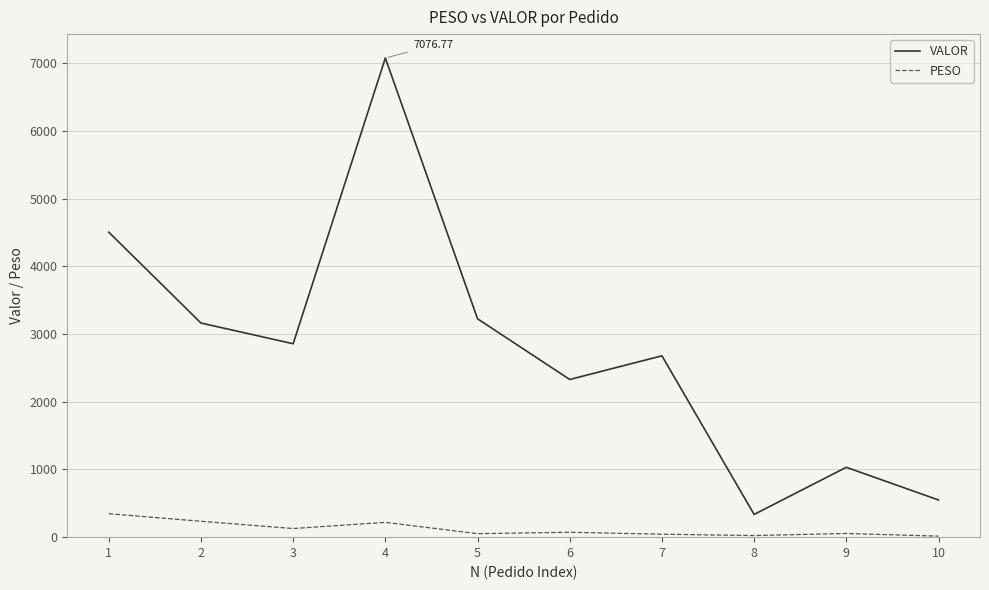

Which series changed the most between 1 and 8?

VALOR